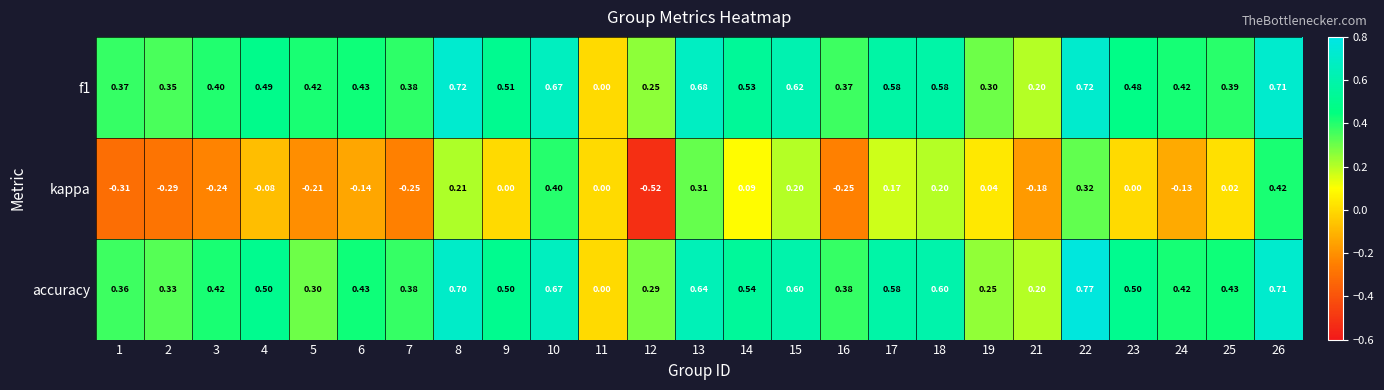

Is the value of accuracy at 13 greater than the value of f1 at 13?

No